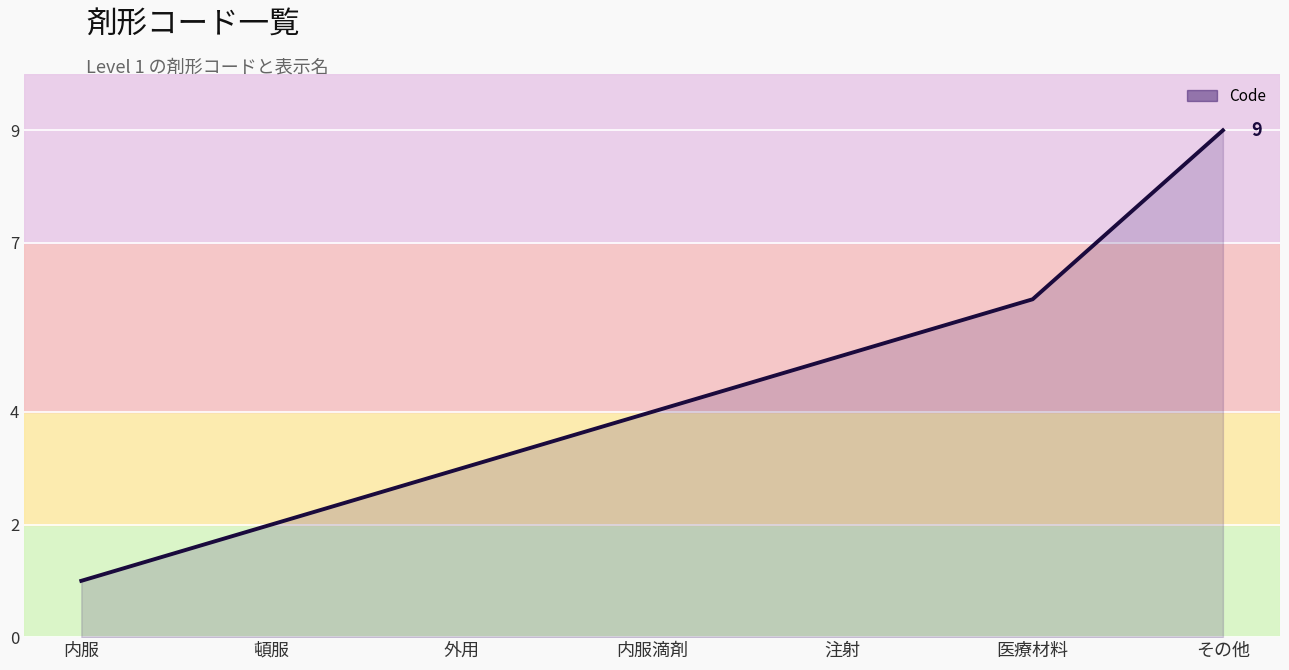

What is the average value?

4